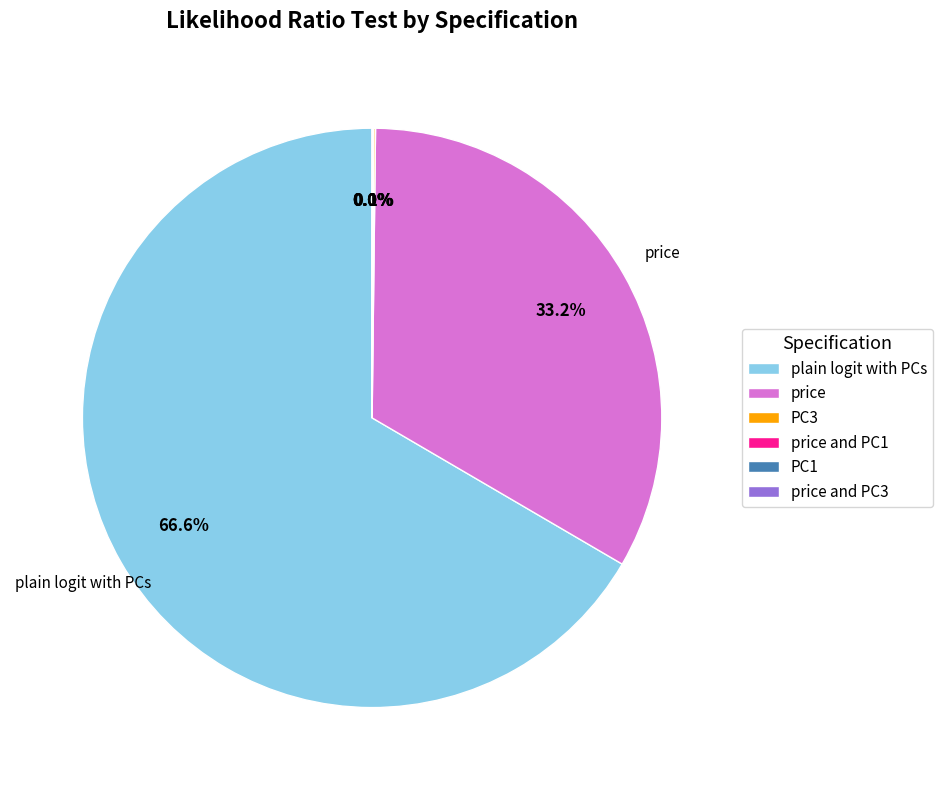

Does any single category account for the majority?

Yes